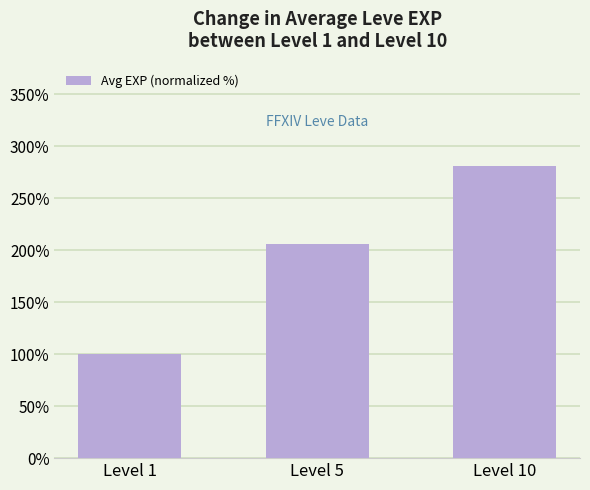

What is the difference between the values at Level 10 and Level 5?

74.9